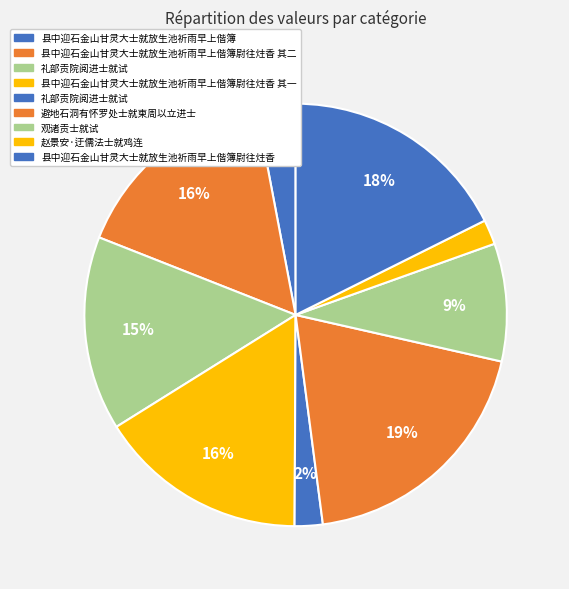

How many segments does this pie chart have?

9